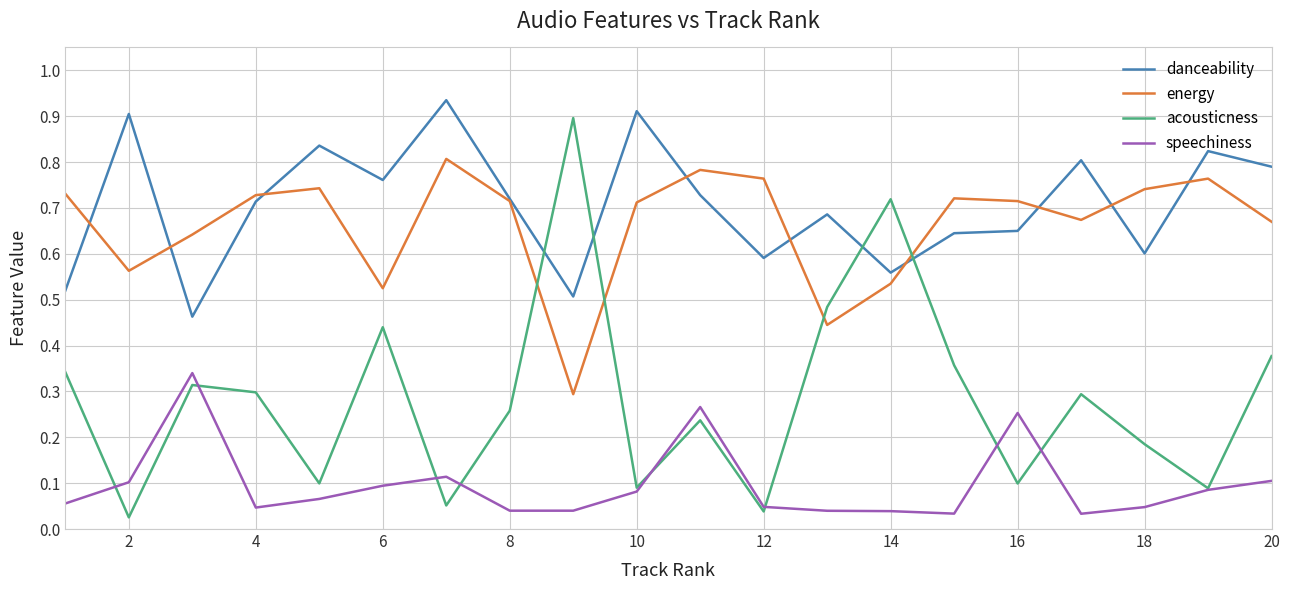

Which series has the widest spread of values?

acousticness